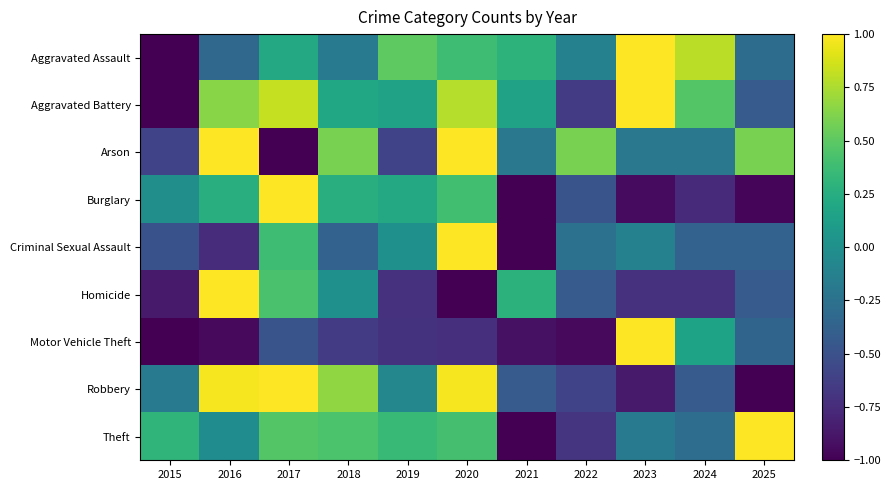

At how many categories does at least one series exceed 0?

11